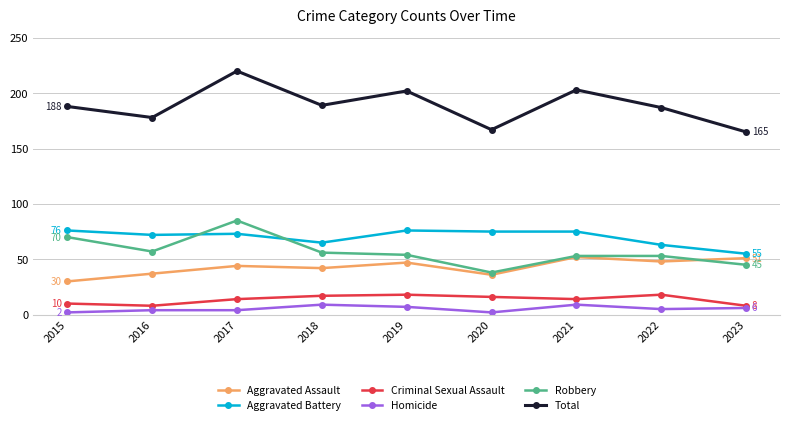

What is the maximum value for Aggravated Battery?

76